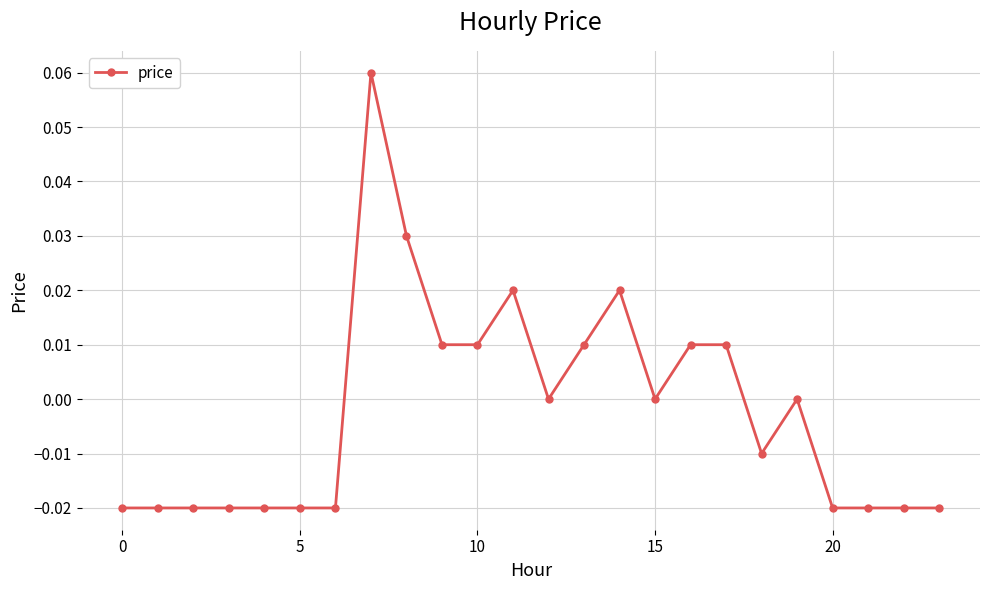

How many values are between 0 and 1?

12